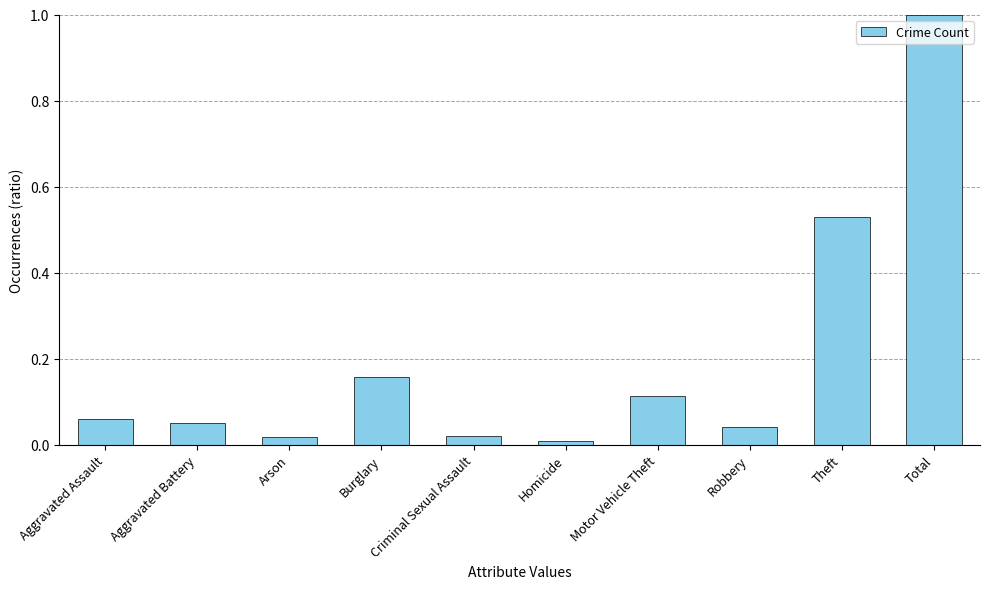

Is it true that the value at Aggravated Assault is 0.0?

False